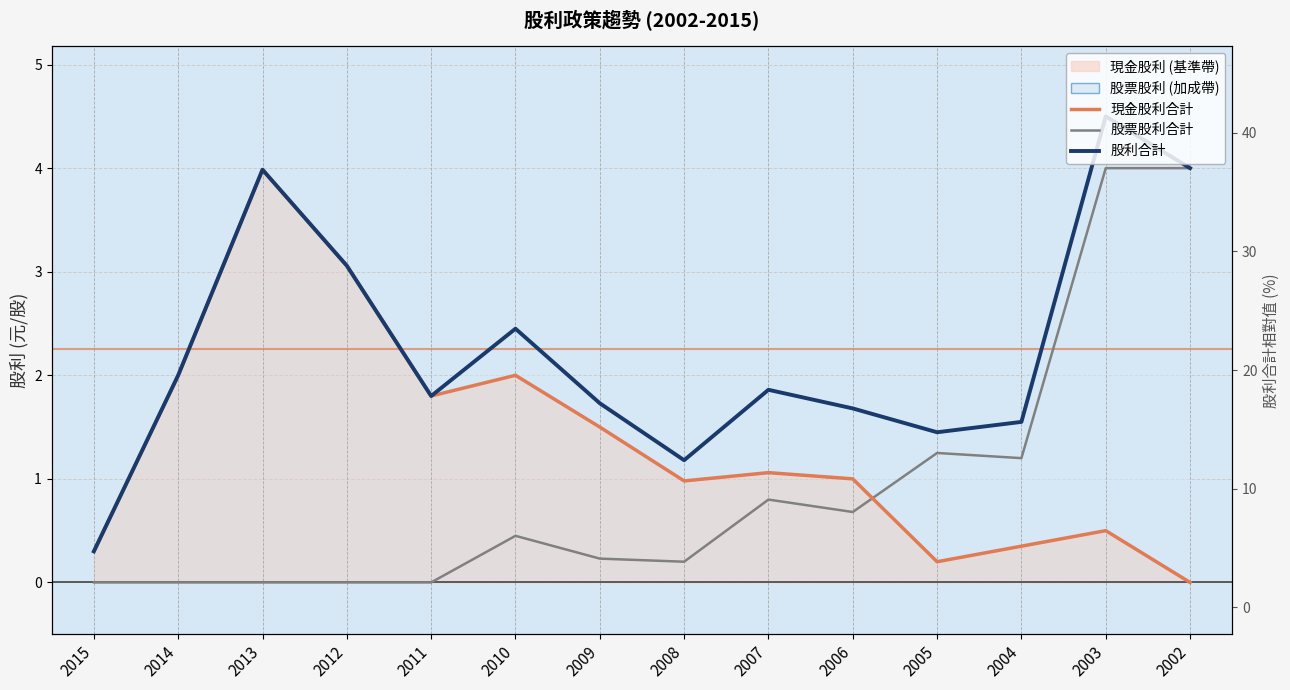

Between 2008 and 2004, which series saw the biggest shift?

股票股利合計